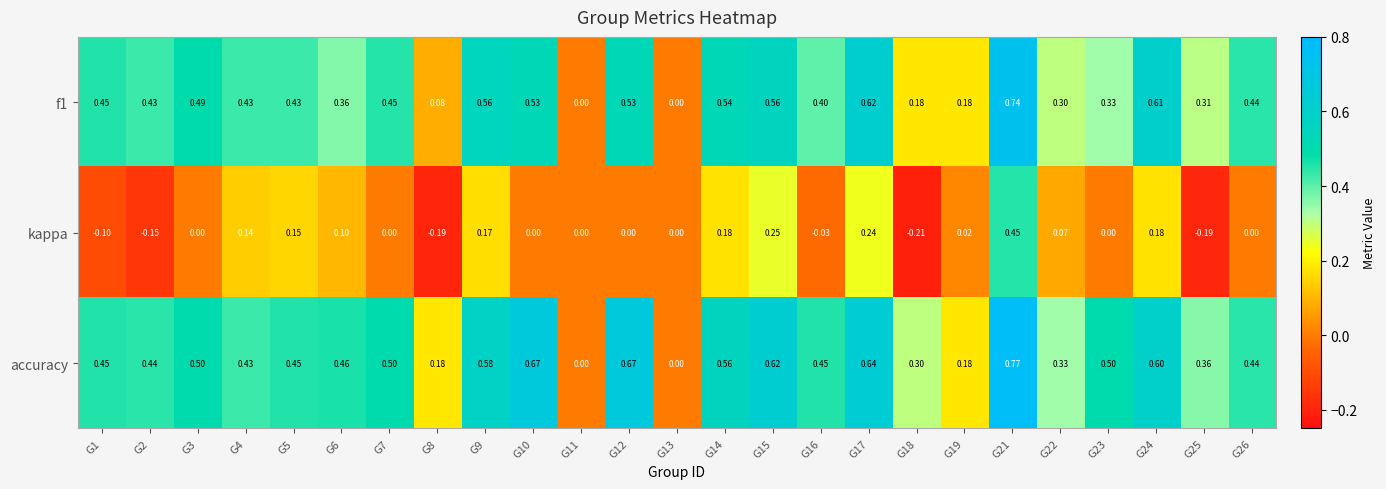

Is the value of accuracy at G10 greater than the value of kappa at G6?

Yes